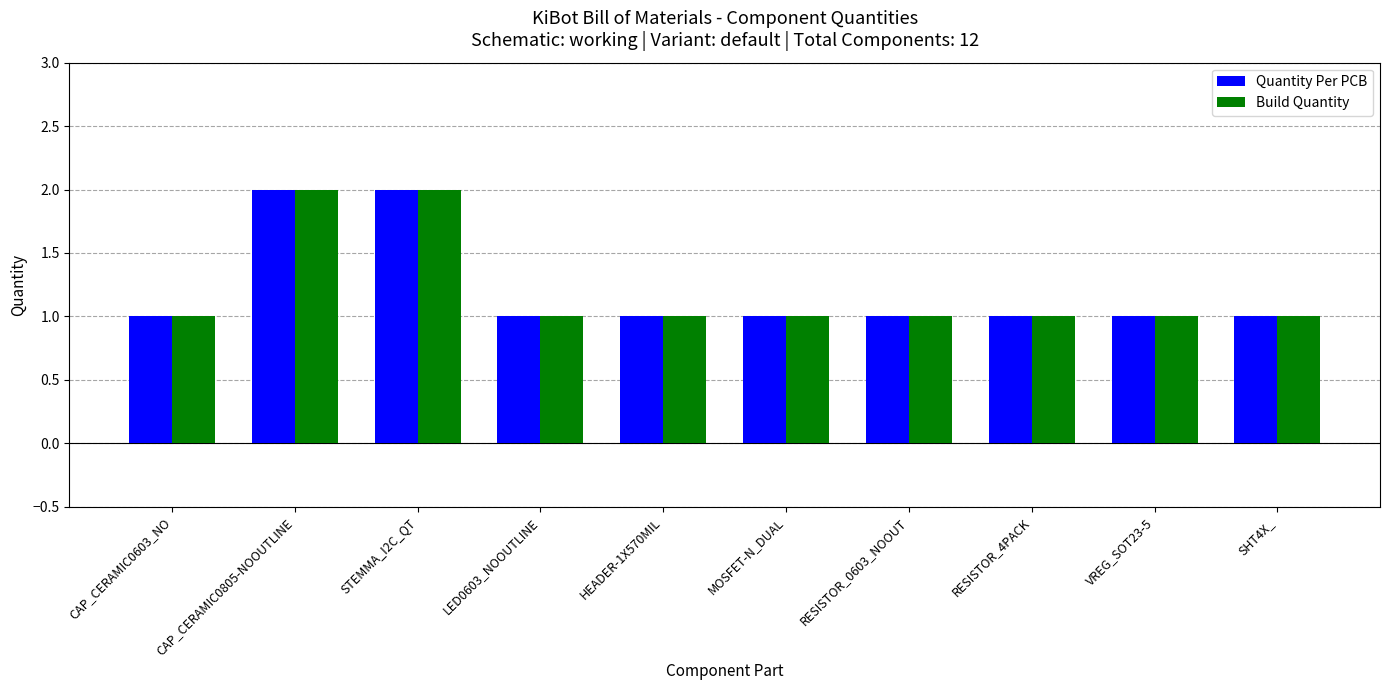

What is the average value of the Build Quantity series?

1